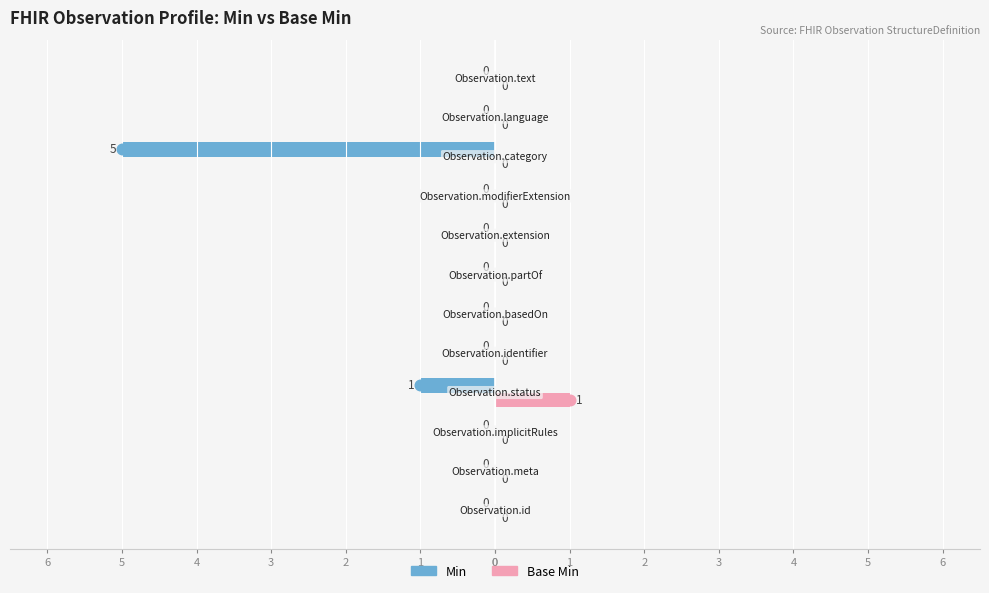

What are all the series names shown in the legend?

Min, Base Min